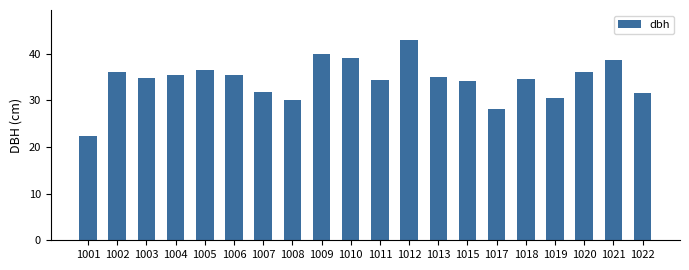

The chart shows a value of 14.6 at 1020. True or false?

False